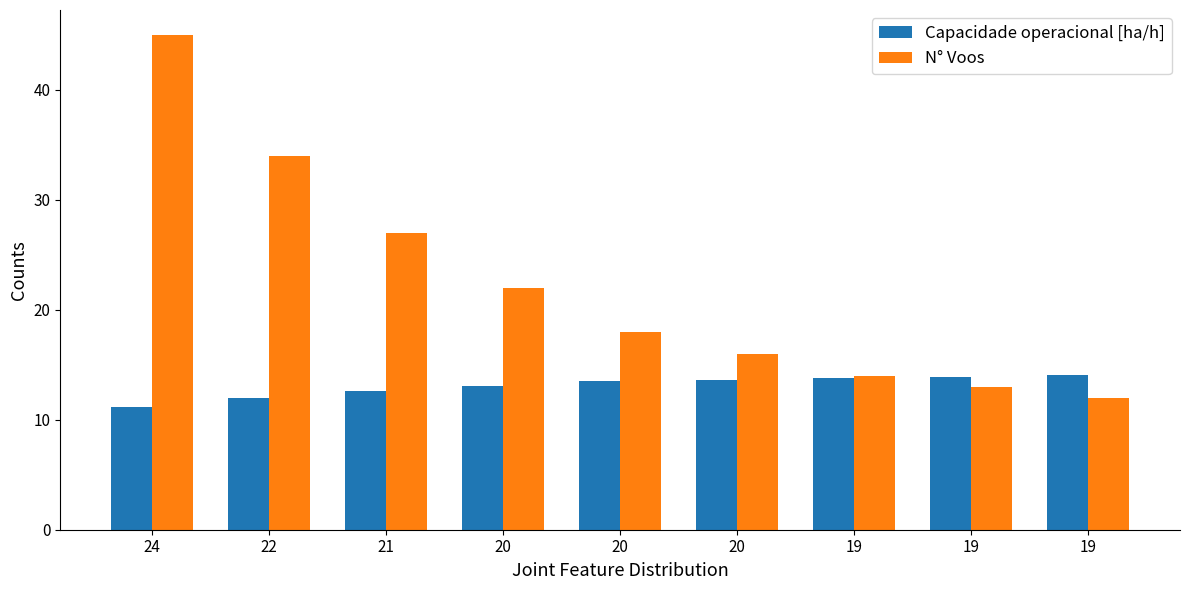

How many bars are there in each group?

2